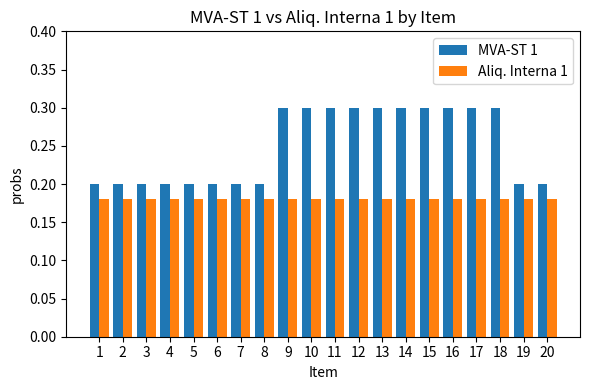

At how many categories does at least one series exceed 0?

20